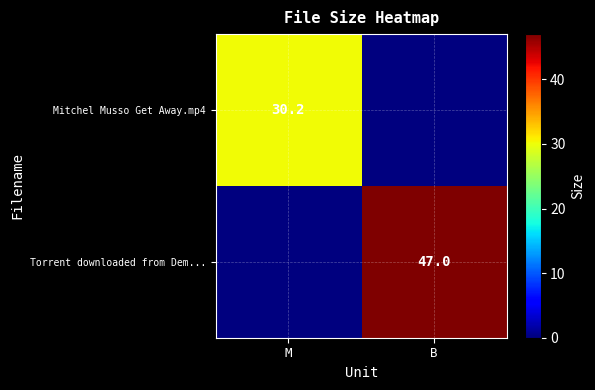

Is the value of Torrent downloaded from Dem... at B greater than the value of Mitchel Musso Get Away.mp4 at M?

Yes